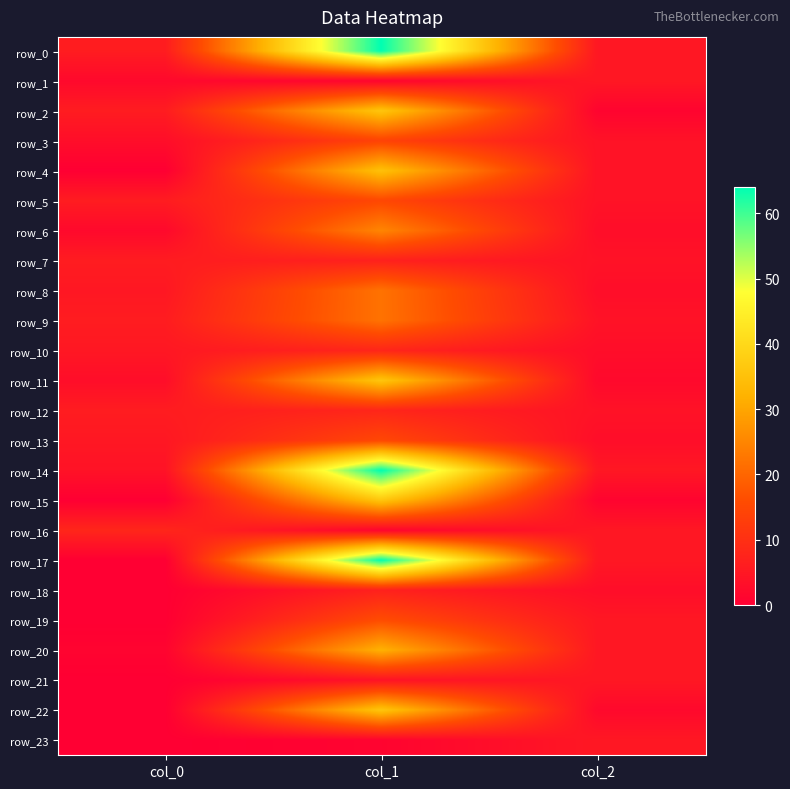

What is the difference between the row_8 values at col_2 and col_0?

2